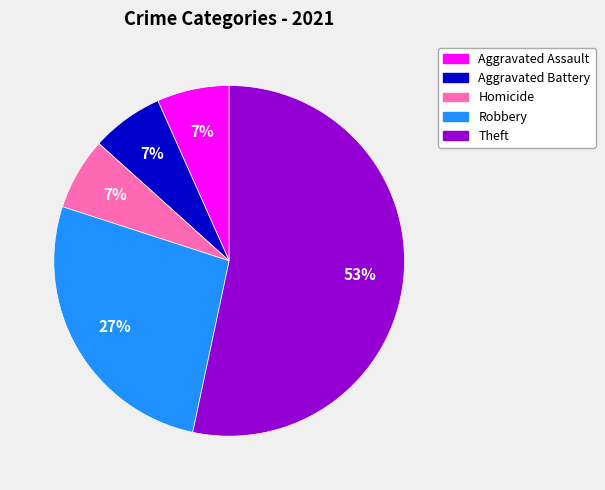

To the nearest percent, what is the difference between the Robbery and Homicide slice percentages?

20%